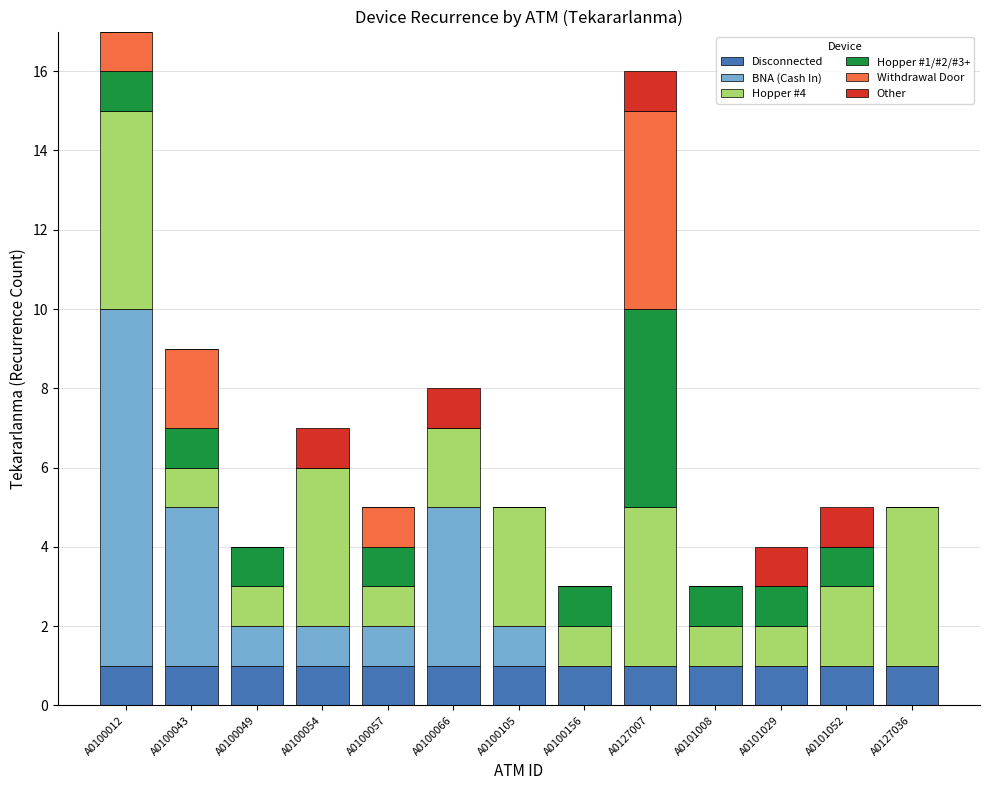

What is the total value across all series at A0100043?

9